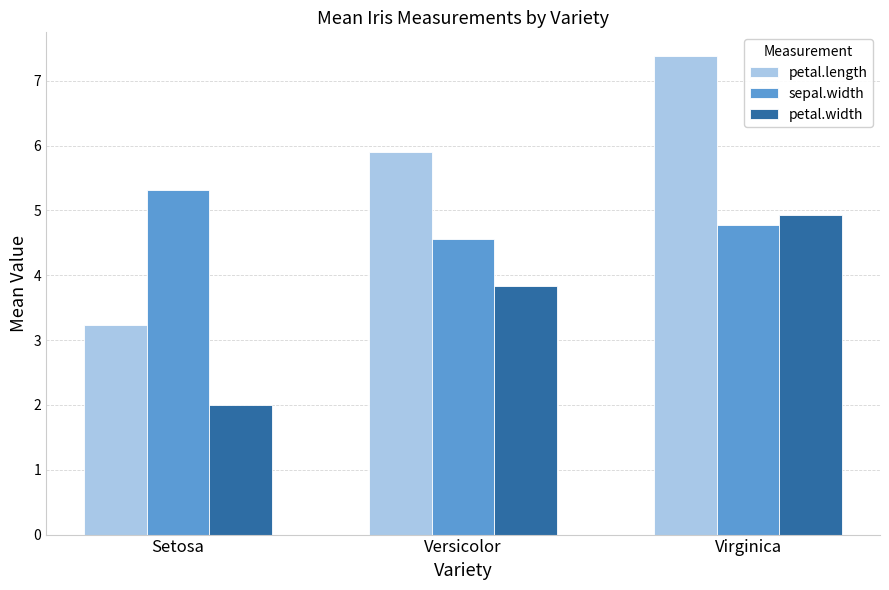

Rank the series at Virginica from highest to lowest value.

petal.length, petal.width, sepal.width